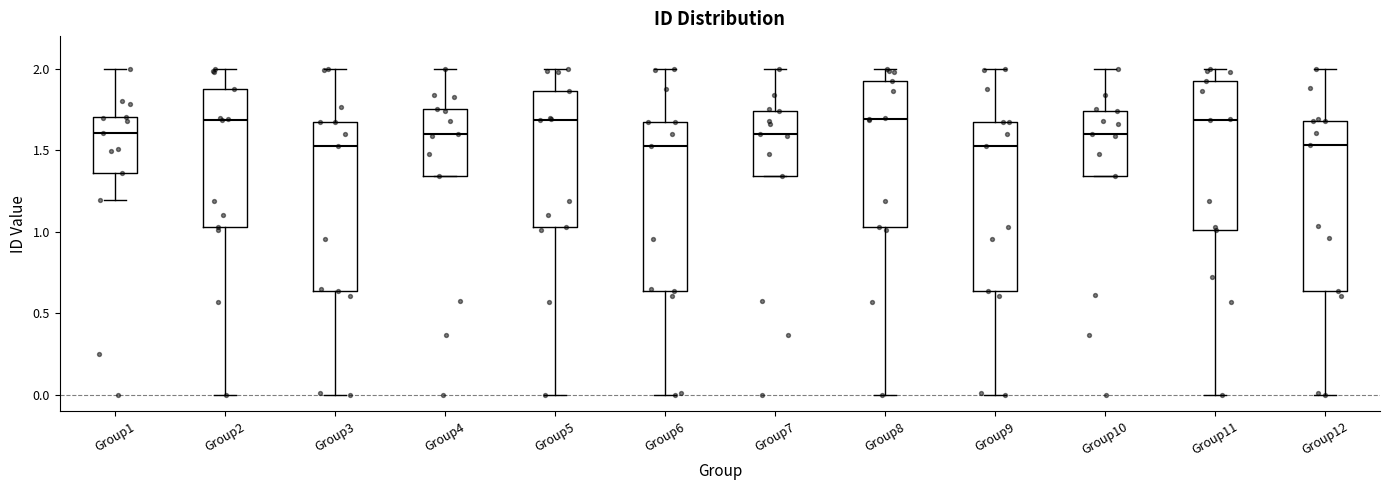

Reading left to right, read every box against the y-axis: the position of its median line, the range the box covers, and the ends of its whiskers. The values are not printed on the chart, so give them approximately, as read against the axis.

Group1: median 1.60, box 1.35 to 1.70, whiskers 1.20 to 2.00
Group2: median 1.70, box 1.05 to 1.85, whiskers 0.00 to 2.00
Group3: median 1.55, box 0.65 to 1.70, whiskers 0.00 to 2.00
Group4: median 1.60, box 1.35 to 1.75, whiskers 1.35 to 2.00
Group5: median 1.70, box 1.05 to 1.85, whiskers 0.00 to 2.00
Group6: median 1.55, box 0.65 to 1.70, whiskers 0.00 to 2.00
Group7: median 1.60, box 1.35 to 1.75, whiskers 1.35 to 2.00
Group8: median 1.70, box 1.05 to 1.95, whiskers 0.00 to 2.00
Group9: median 1.55, box 0.65 to 1.70, whiskers 0.00 to 2.00
Group10: median 1.60, box 1.35 to 1.75, whiskers 1.35 to 2.00
Group11: median 1.70, box 1.00 to 1.95, whiskers 0.00 to 2.00
Group12: median 1.55, box 0.65 to 1.70, whiskers 0.00 to 2.00